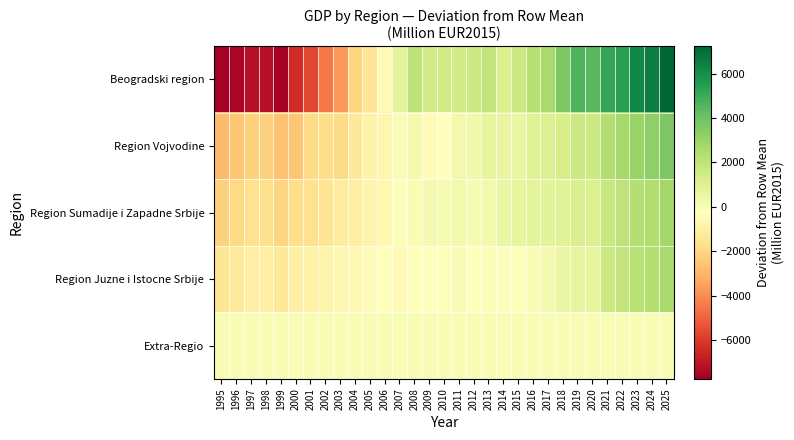

Count the number of data series in this chart.

5